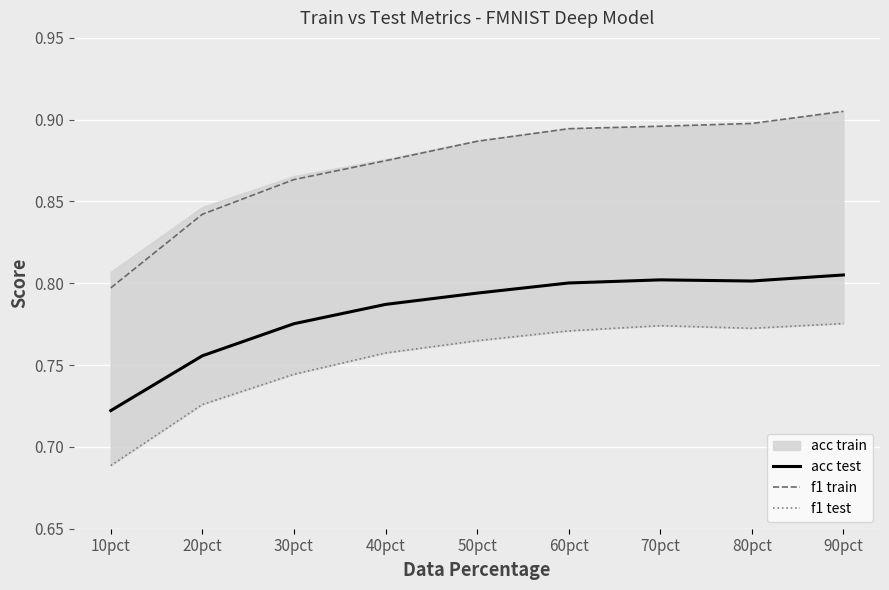

What is the label of the 4th point from the left?

40pct